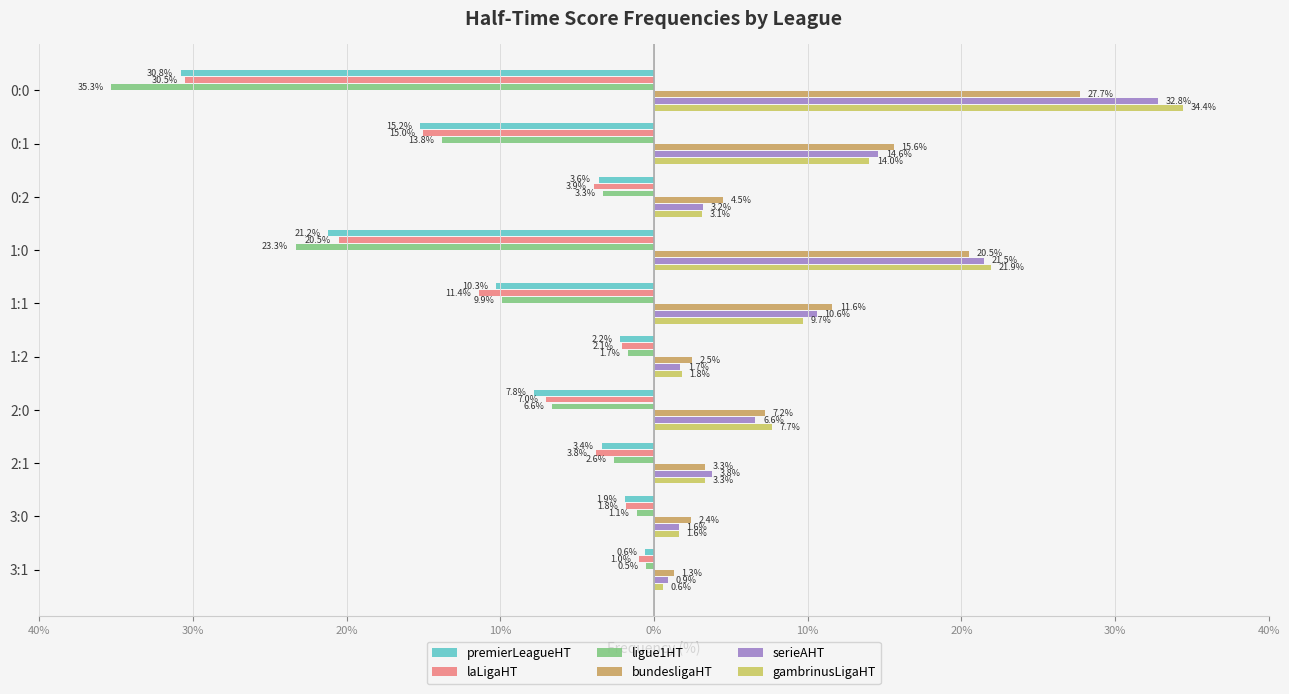

What are all the series names shown in the legend?

premierLeagueHT, laLigaHT, ligue1HT, bundesligaHT, serieAHT, gambrinusLigaHT